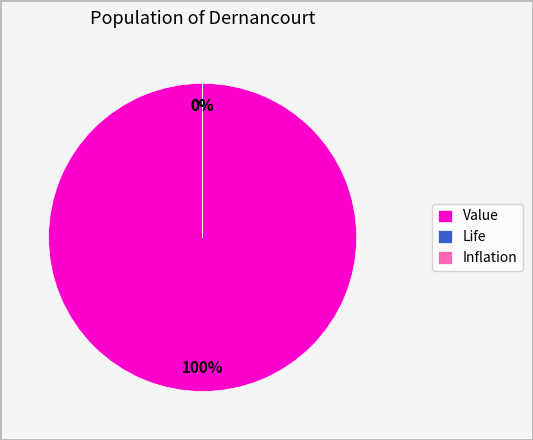

To the nearest percent, what portion does Value represent?

100%